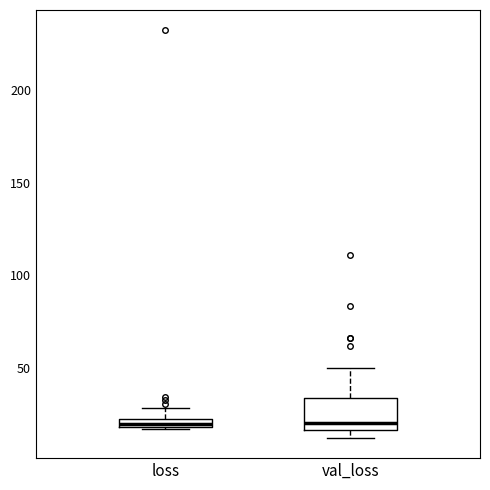

Where is the upper edge of the box for val_loss on the y-axis? The values are not printed on the chart, so give them approximately, as read against the axis.

35